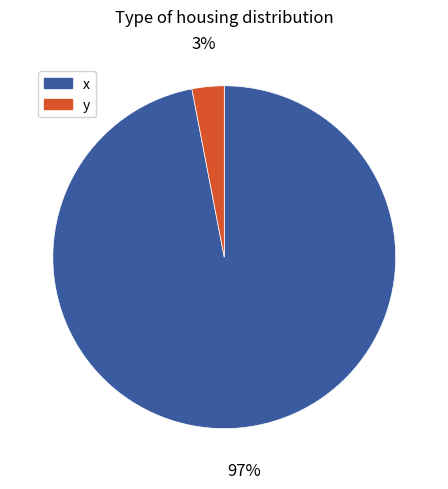

How many segments does this pie chart have?

2